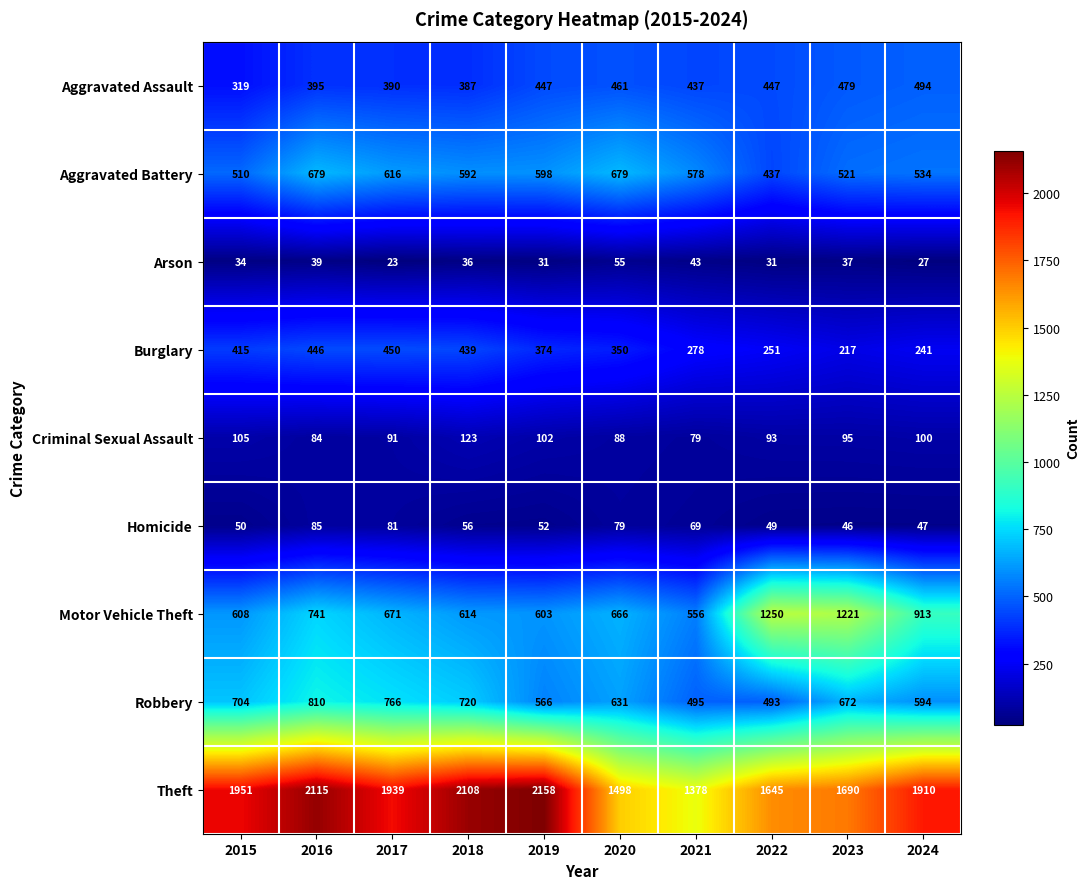

The Theft series shows 1690 at 2023. True or false?

True